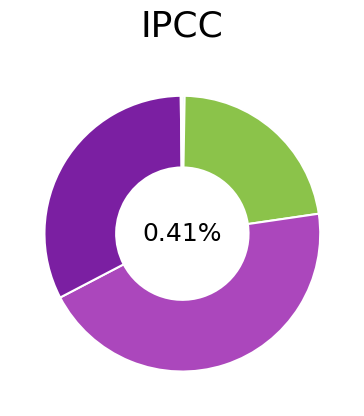

What is the smallest slice in the pie chart?

Inference Time